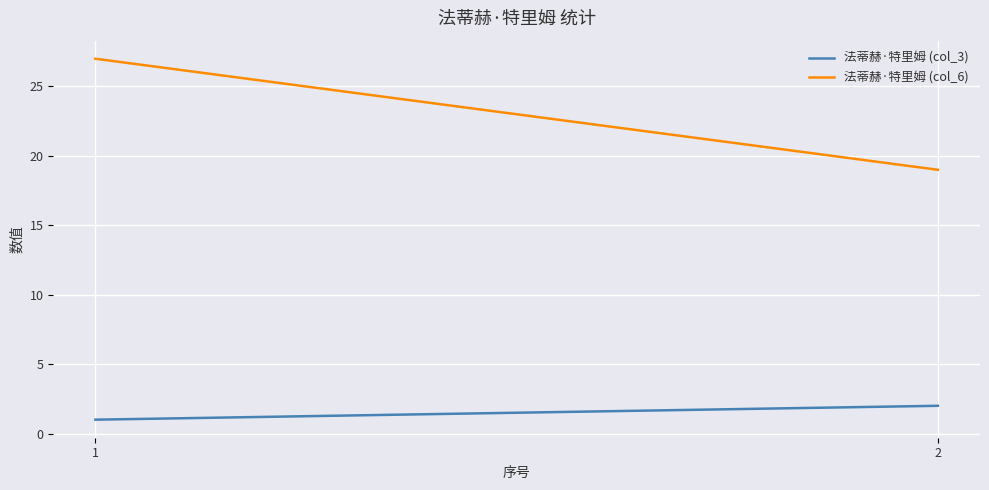

Is the value of 法蒂赫·特里姆 (col_3) at 1 greater than the value of 法蒂赫·特里姆 (col_6) at 1?

No